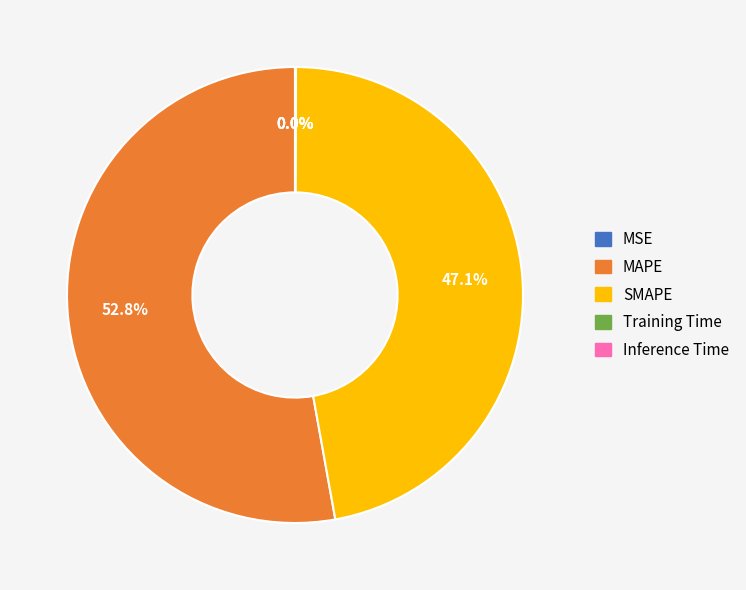

To the nearest percent, what portion does SMAPE represent?

47%